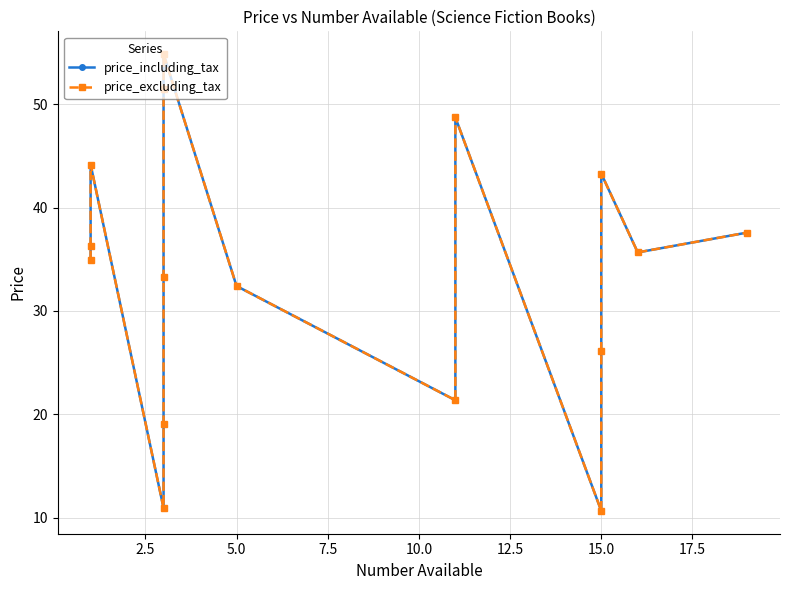

Is this an area chart (filled region under the line)?

No